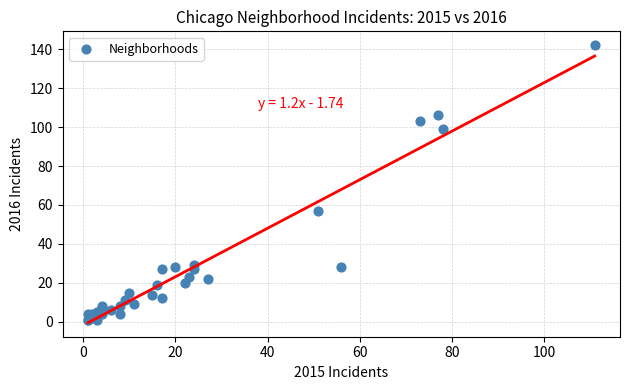

What Y value in the scatter plot is closest to 71?

57